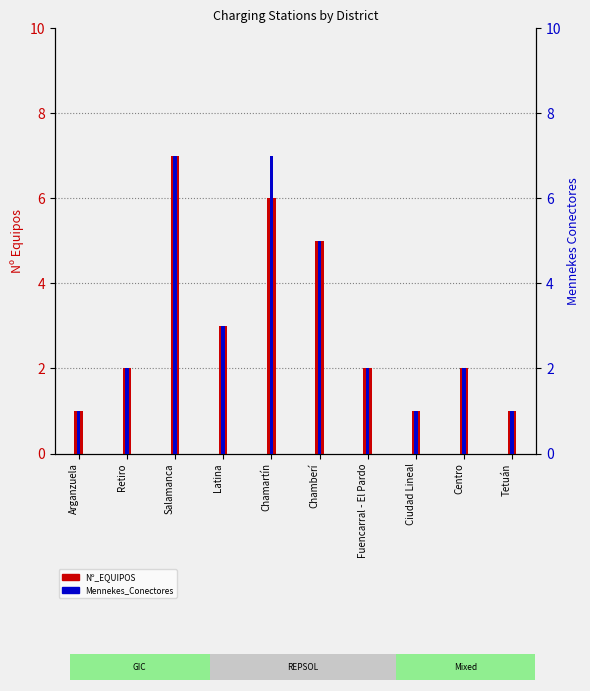

Which category has the highest value in the Nº_EQUIPOS series?

Salamanca